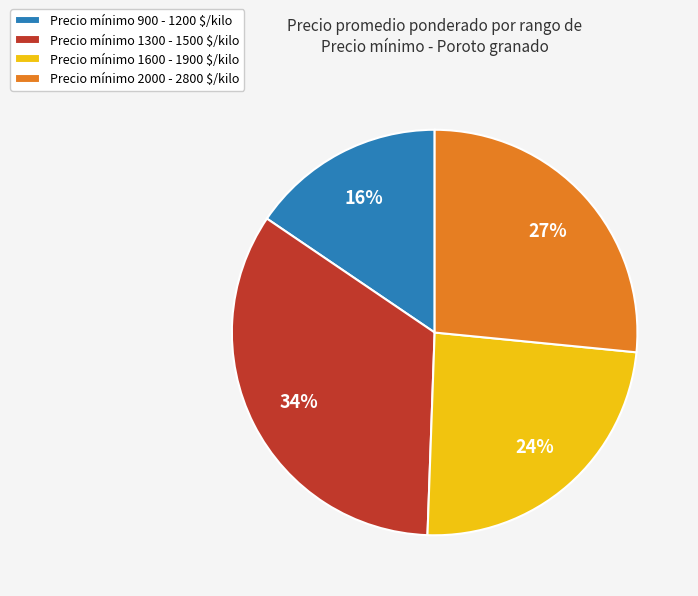

True or false: Precio mínimo 1600 - 1900 $/kilo accounts for 33% of the total.

False